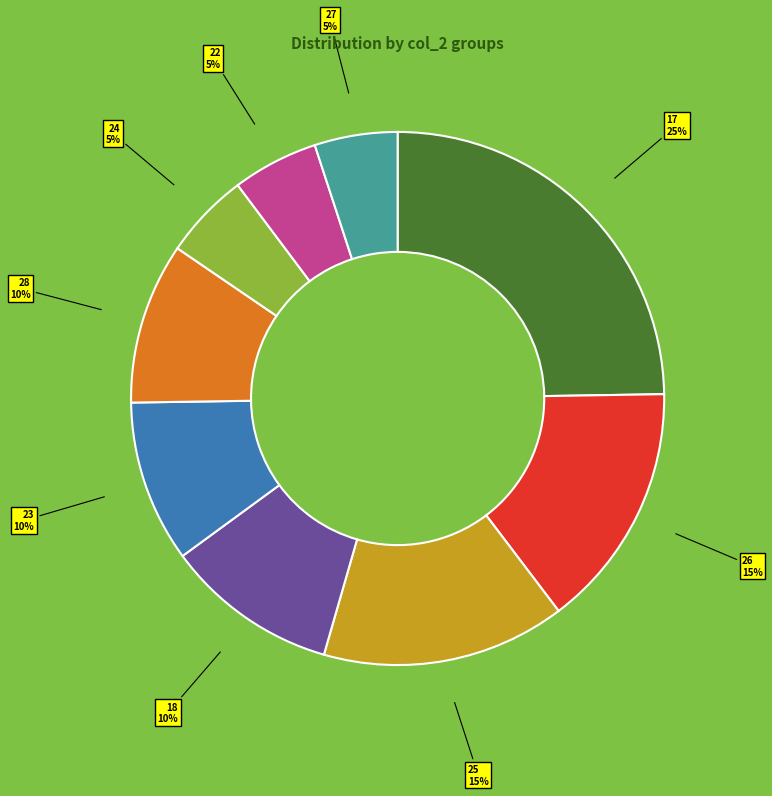

What is the largest slice in the pie chart?

17